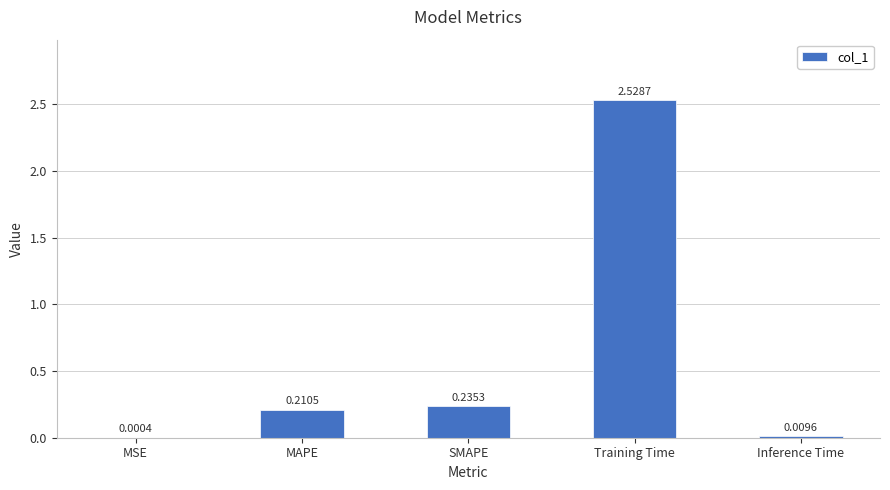

Which category has the highest value across all series?

Training Time